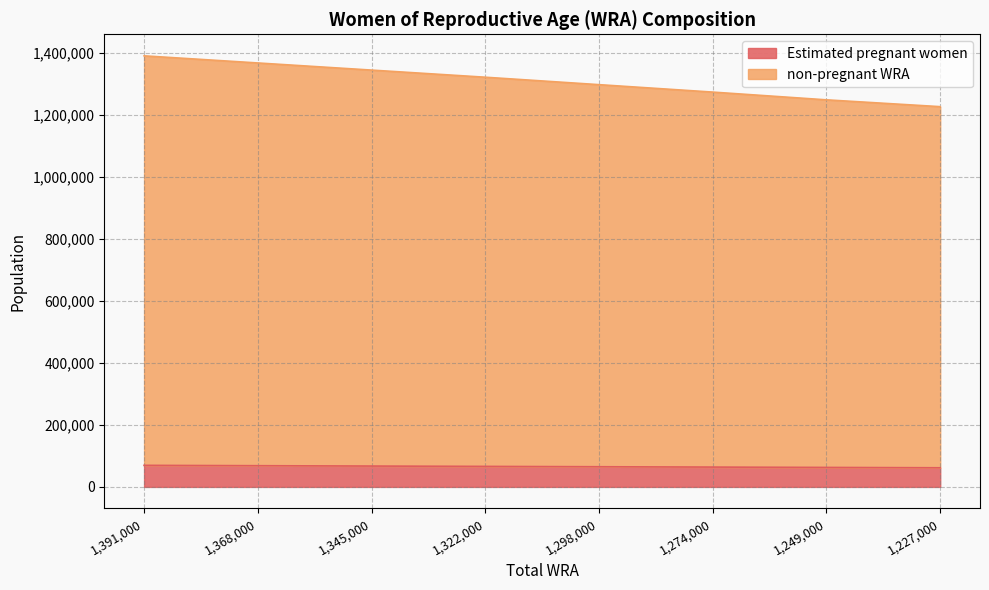

Rank the categories by non-pregnant WRA value from highest to lowest.

1391000, 1368000, 1345000, 1322000, 1298000, 1274000, 1249000, 1227000